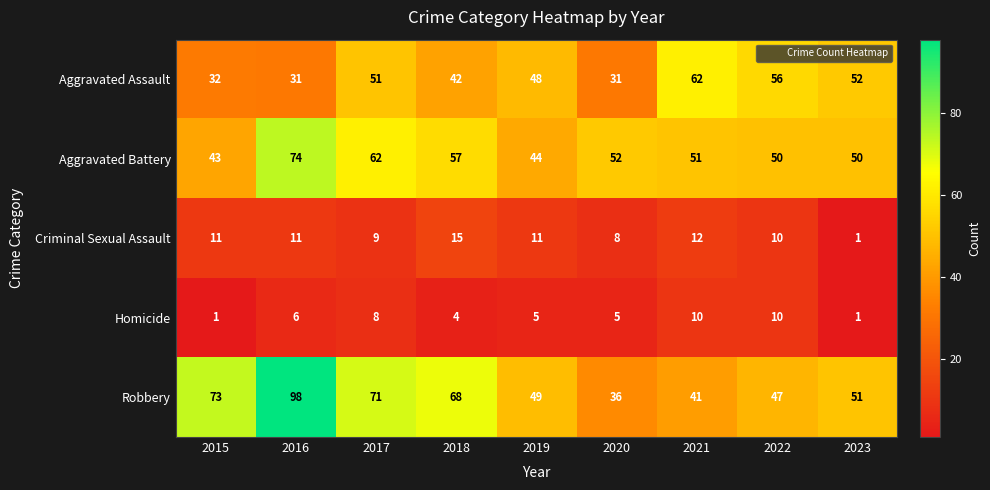

How many Homicide values are between 4 and 8?

5